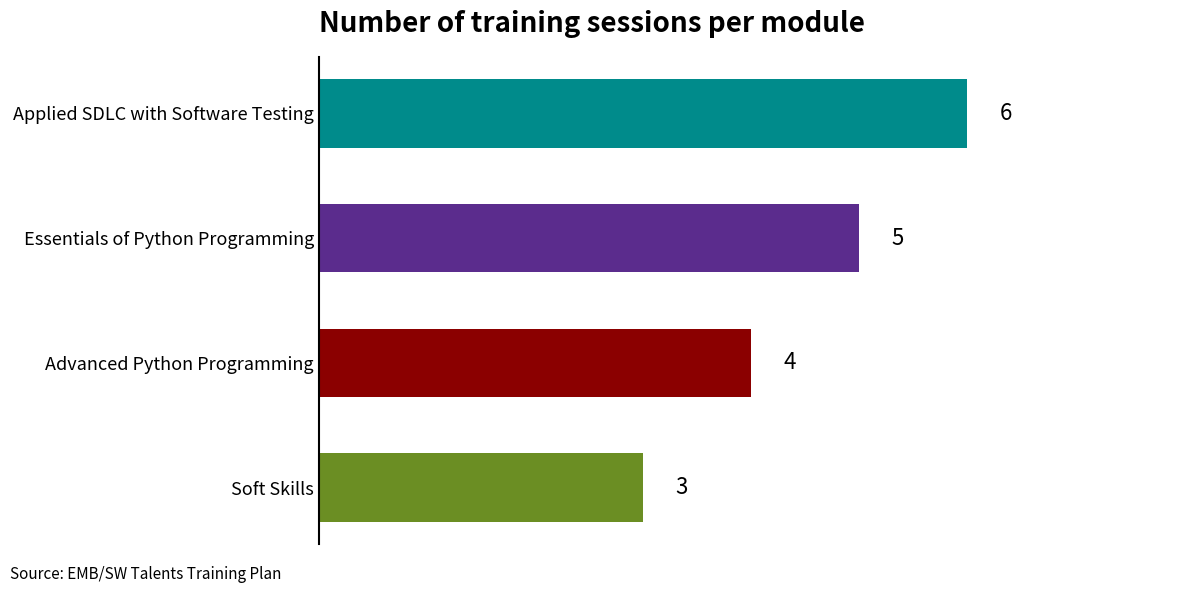

What is the approximate value at Soft Skills?

3